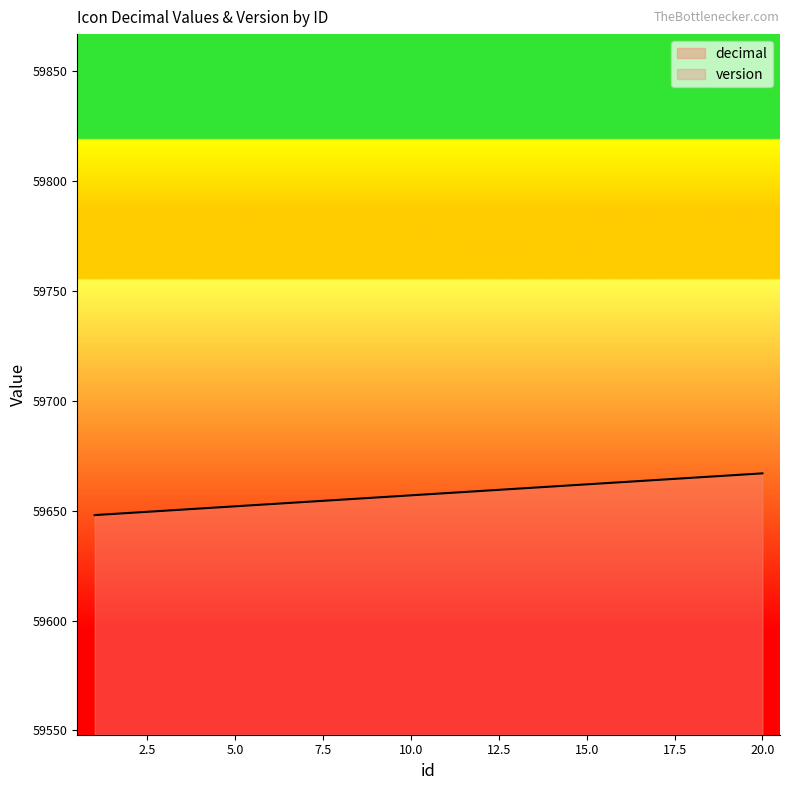

List the labels in order of value, largest first.

20, 19, 18, 17, 16, 15, 14, 13, 12, 11, 10, 9, 8, 7, 6, 5, 4, 3, 2, 1